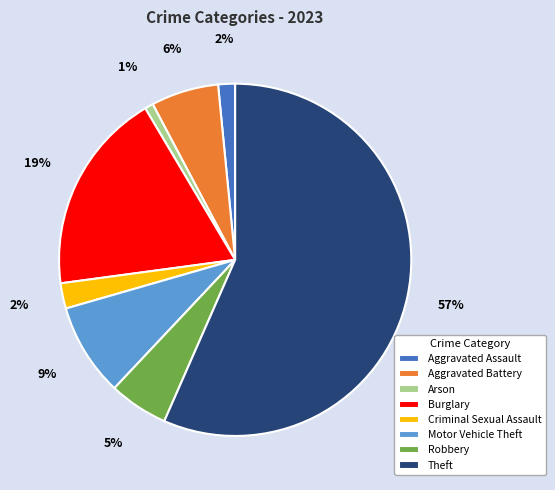

Which has a higher value, Arson or Motor Vehicle Theft?

Motor Vehicle Theft